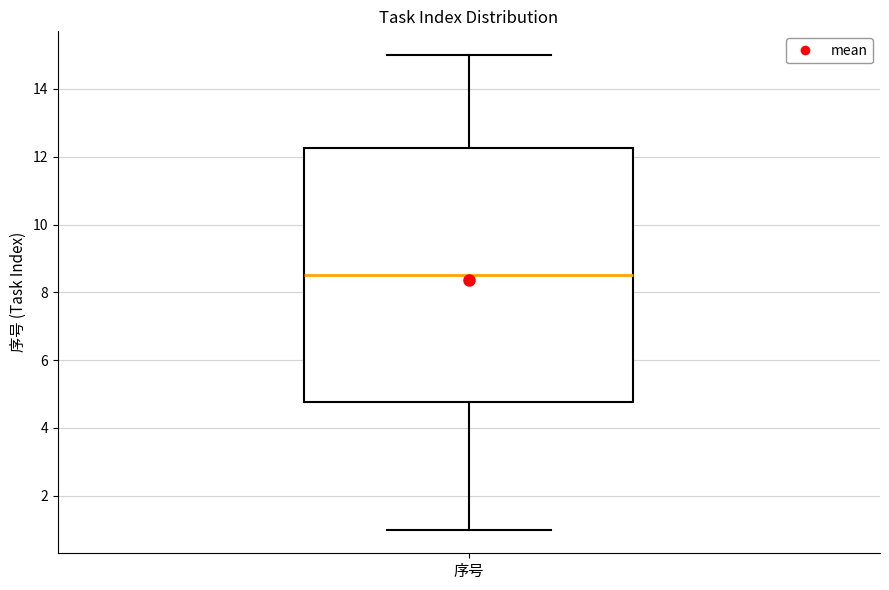

Where does the lower whisker of the box for 序号 end on the y-axis? The values are not printed on the chart, so give them approximately, as read against the axis.

1.0